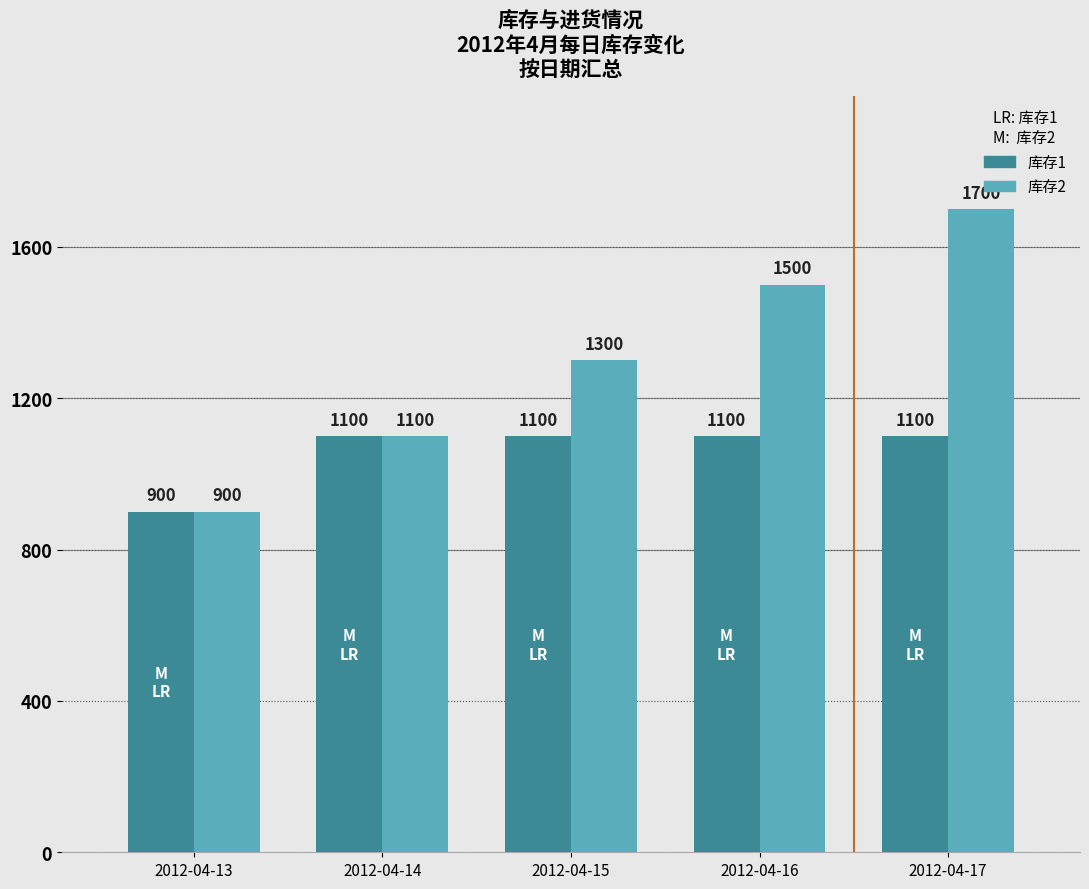

At which category does the chart reach its peak across all series?

2012-04-17